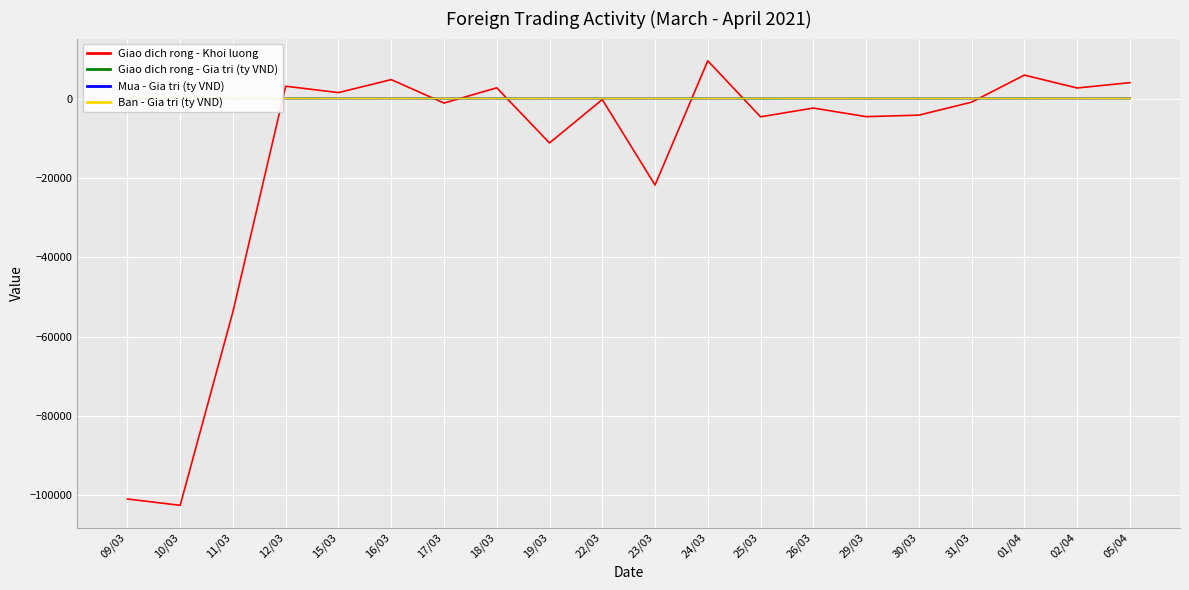

What are all the series names shown in the legend?

Giao dich rong - Khoi luong, Giao dich rong - Gia tri (ty VND), Mua - Gia tri (ty VND), Ban - Gia tri (ty VND)